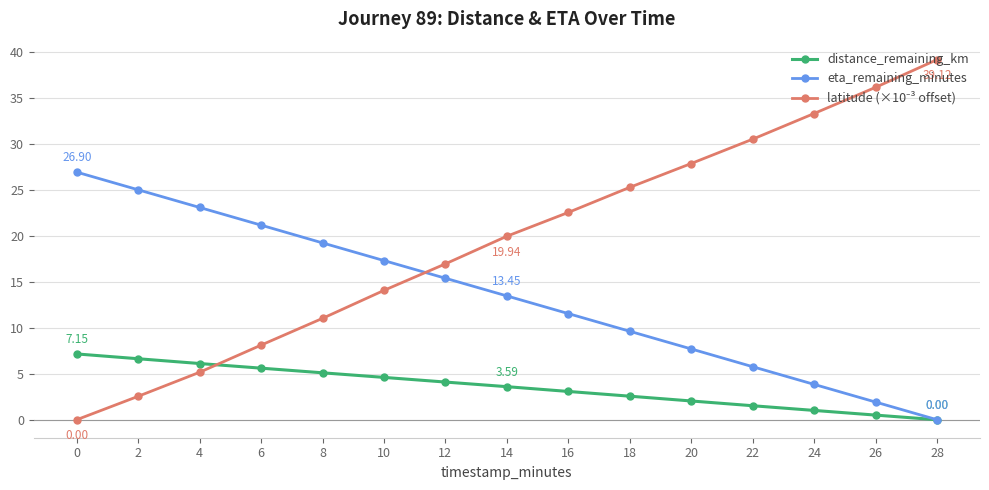

What is the total value across all series at 24?

38.1